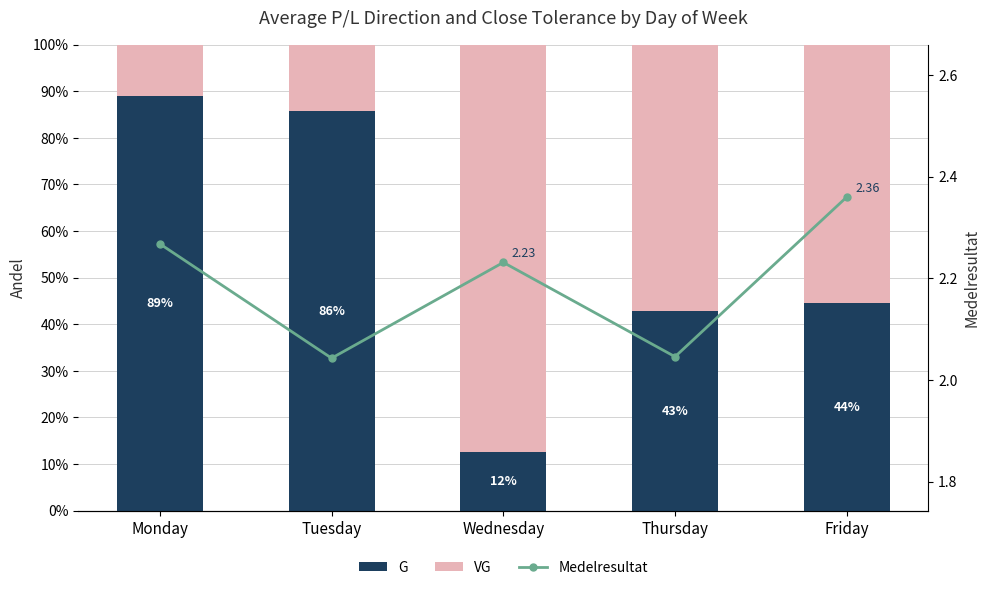

Is it true that G equals 0.4 at Thursday?

True